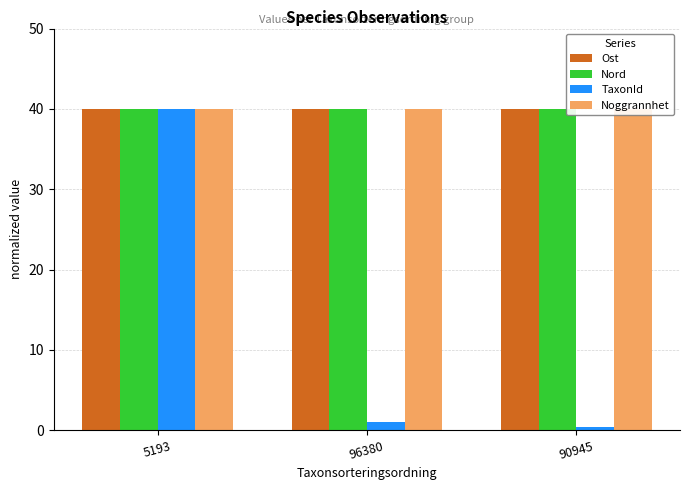

Reading left to right, list all the values displayed in this chart.

Ost: 40.0	40.0	40.0
Nord: 40.0	40.0	40.0
TaxonId: 40.0	1.0	0.4
Noggrannhet: 40.0	40.0	40.0